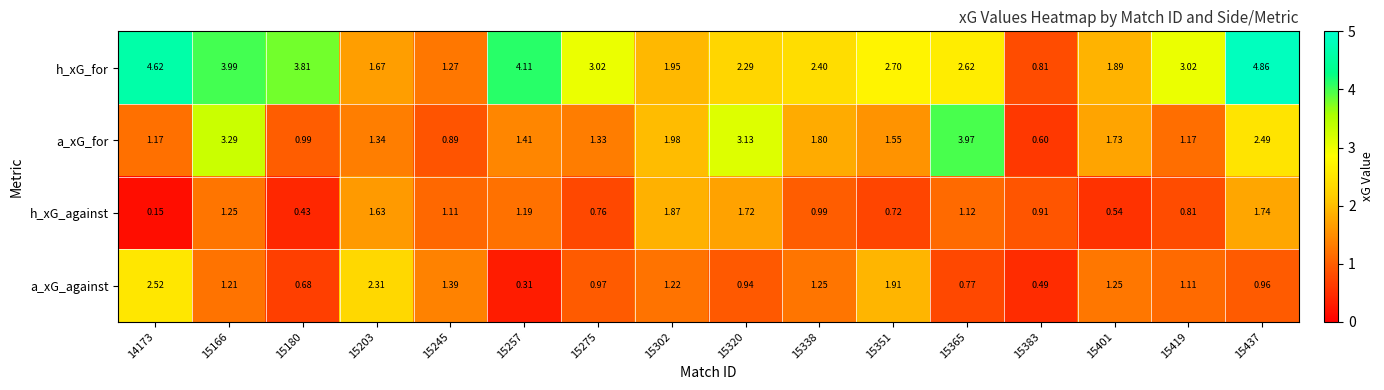

Which series has the largest range (max minus min)?

h_xG_for